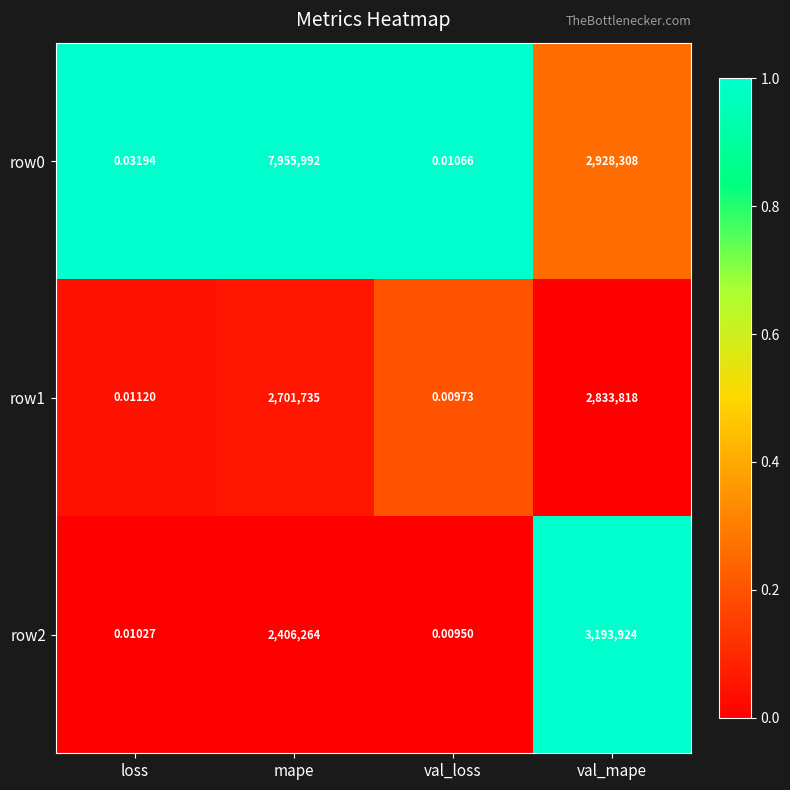

At which category does the chart reach its peak across all series?

mape